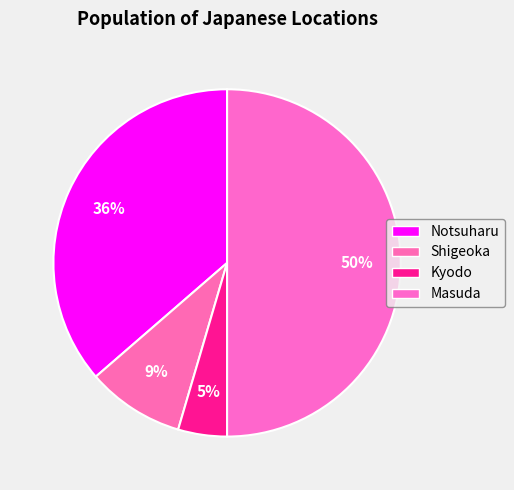

Is it true that Masuda is 41% of the pie?

False